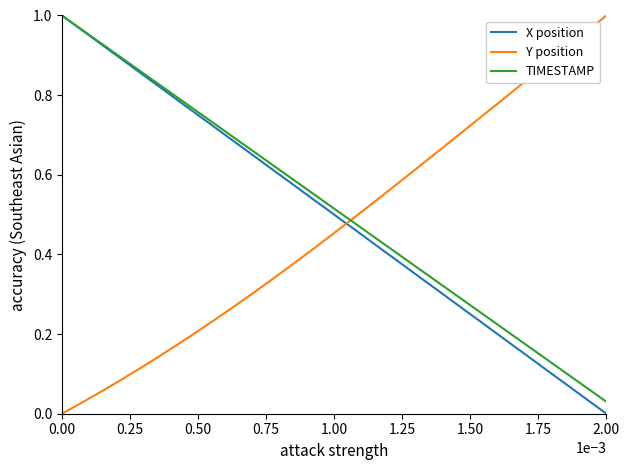

After their last crossing, which series has the higher values: Y position or TIMESTAMP?

Y position